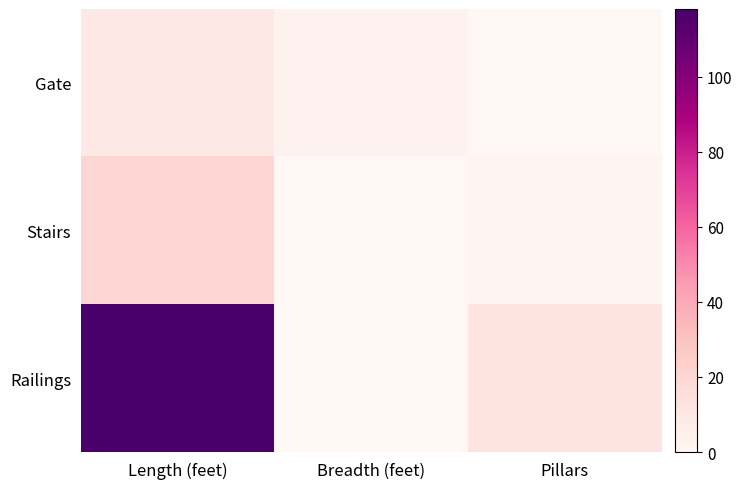

What is the total value across all series at Length (feet)?

147.5